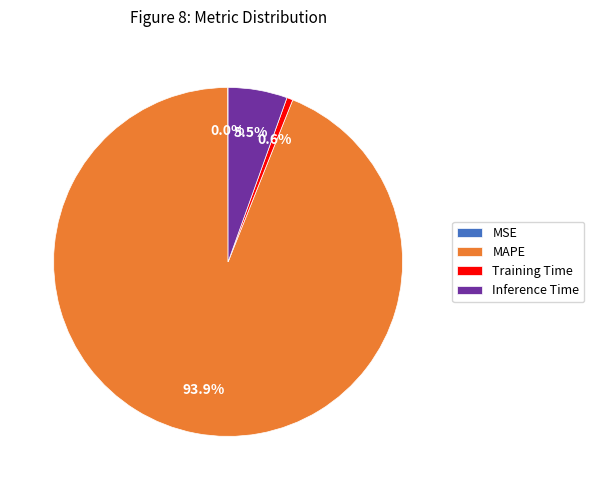

Which slice is the largest?

MAPE